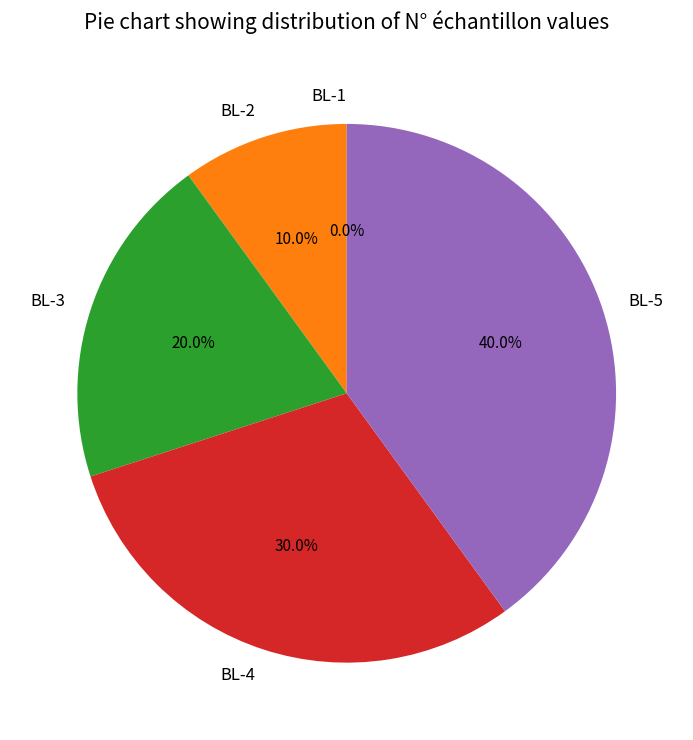

Do BL-1 and BL-2 together represent more than half of the pie?

No